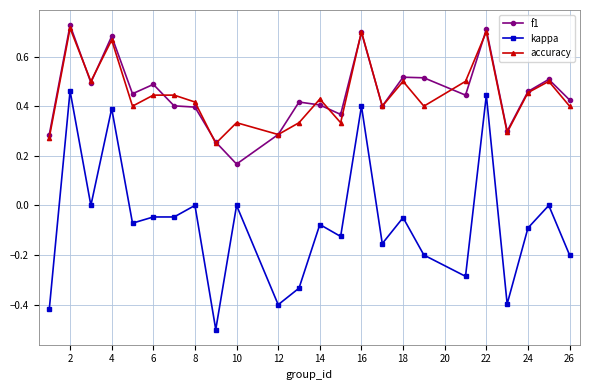

True or false: kappa and accuracy intersect in this chart.

False